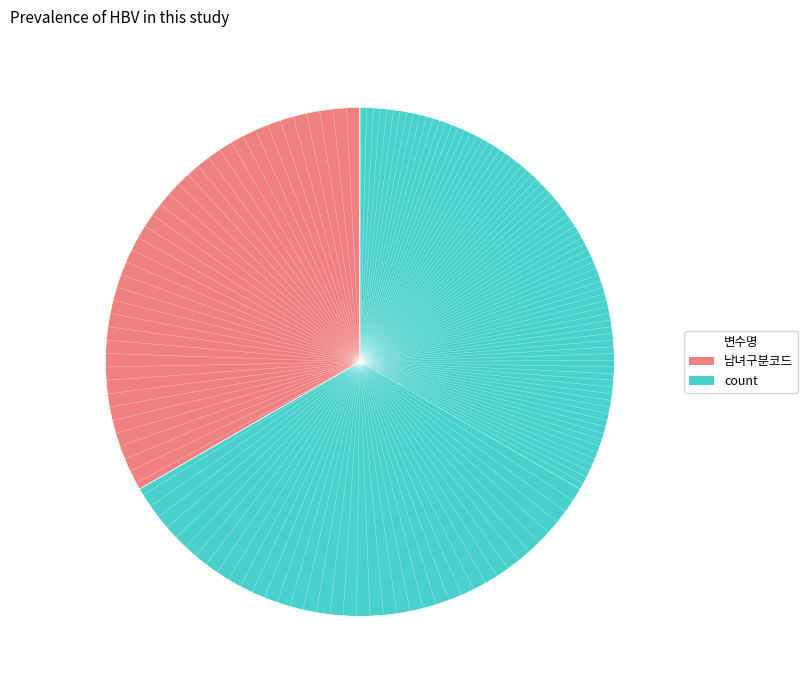

Is it true that count is 67% of the pie?

True